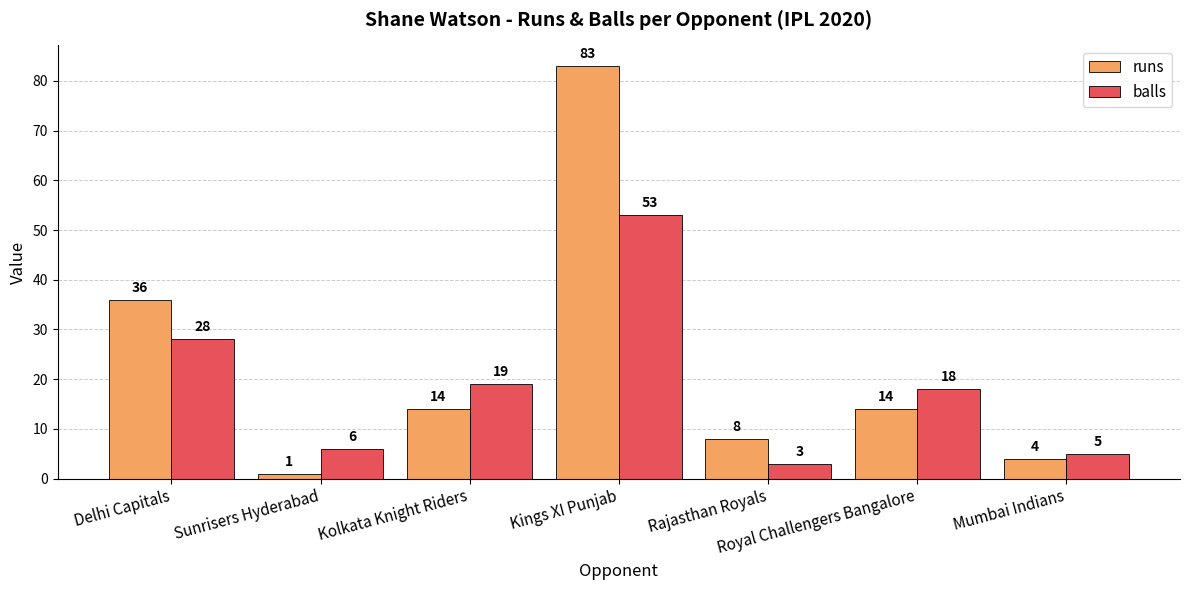

Rank the series by their maximum value, from lowest to highest.

balls, runs